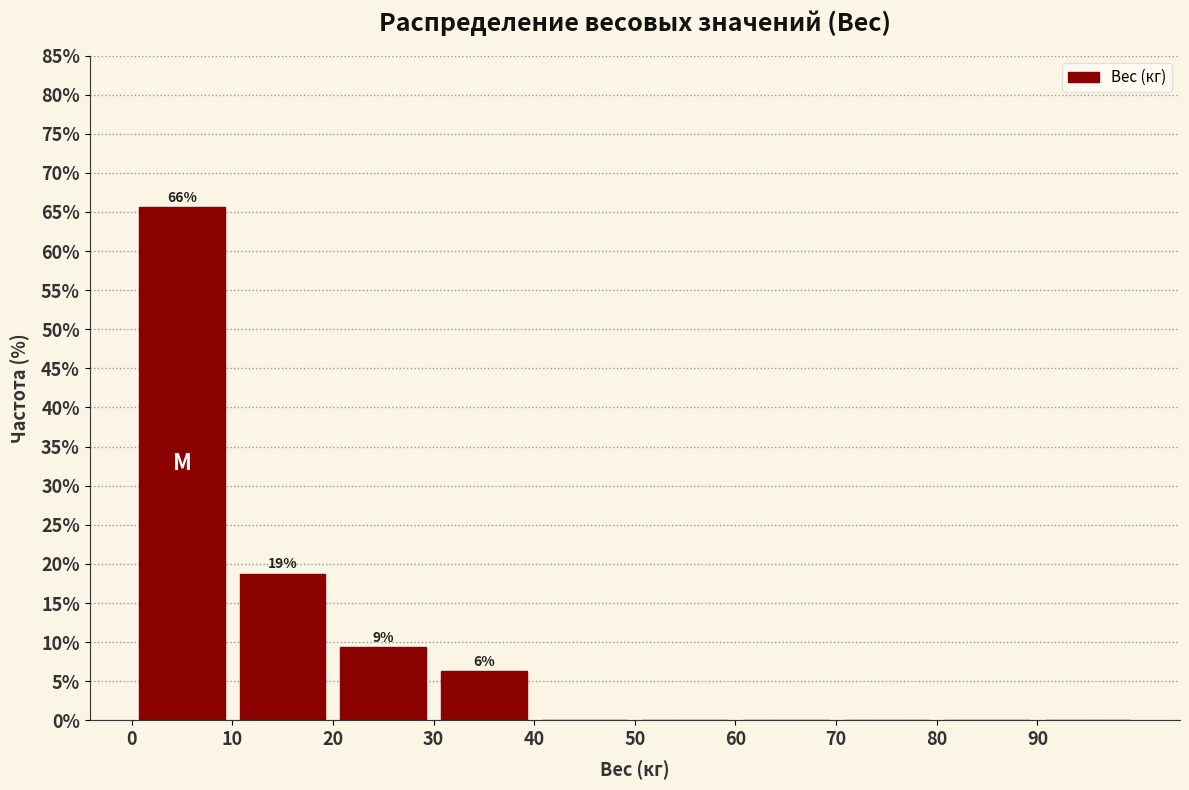

Over which range of the x-axis is the bar tallest?

0 to 10